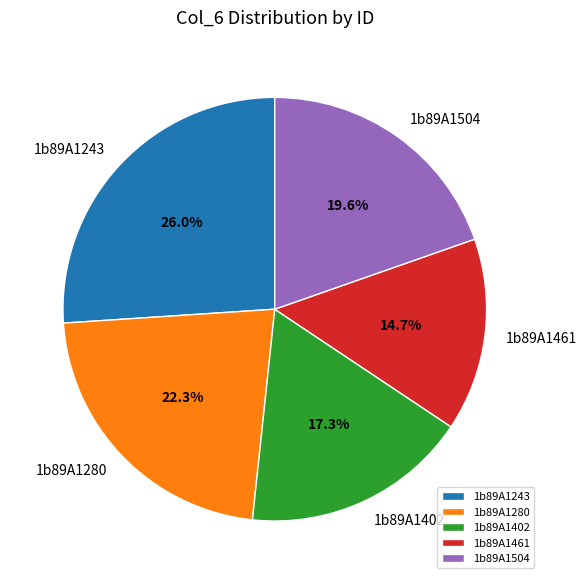

Which slice is the smallest?

1b89A1461